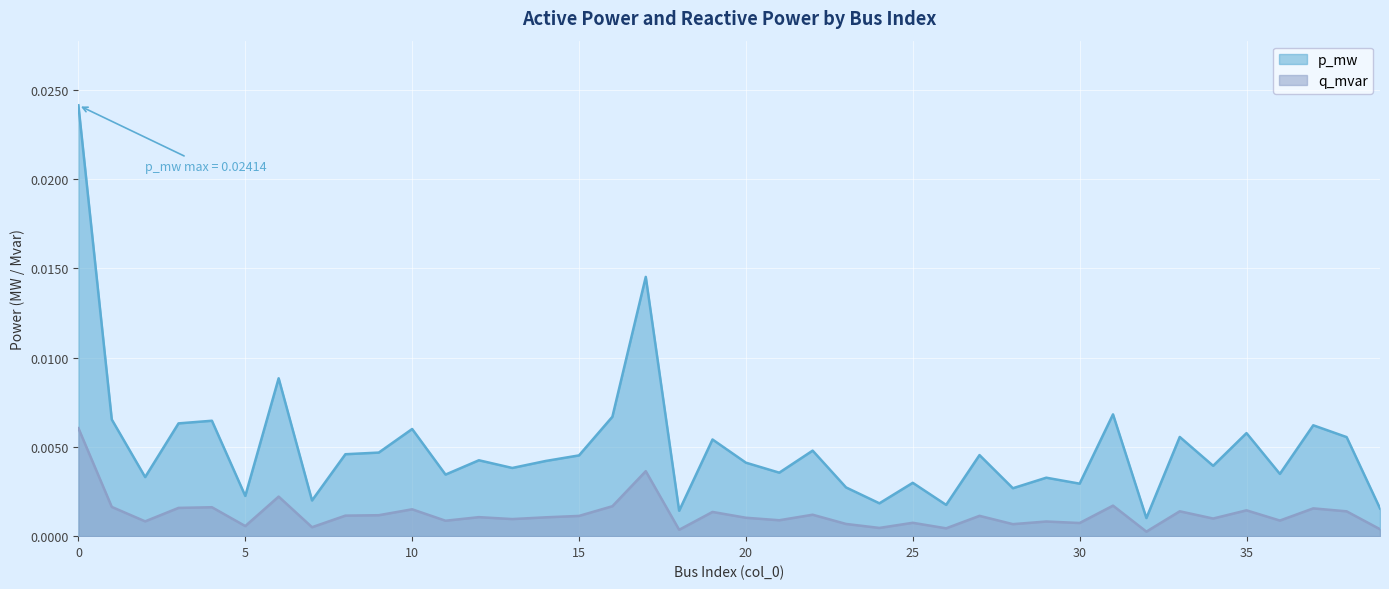

What are all the series names shown in the legend?

p_mw, q_mvar